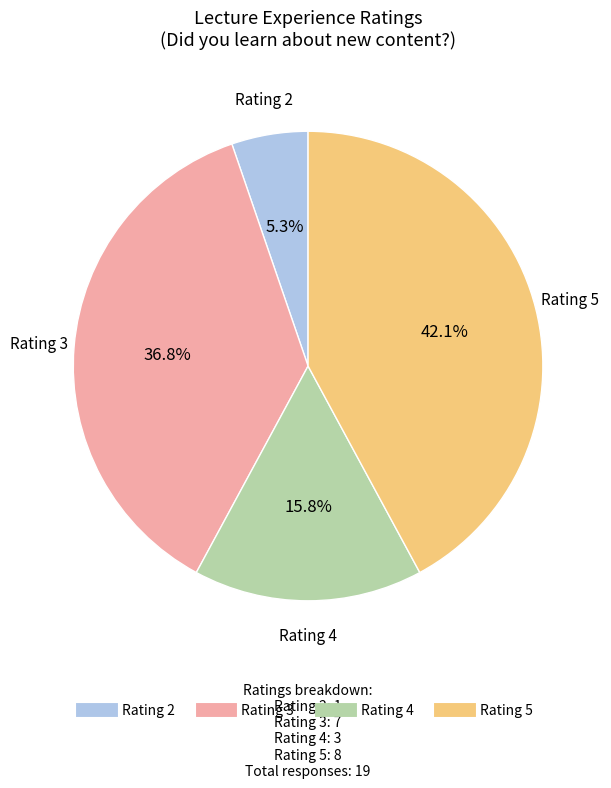

Does any single category account for the majority?

No